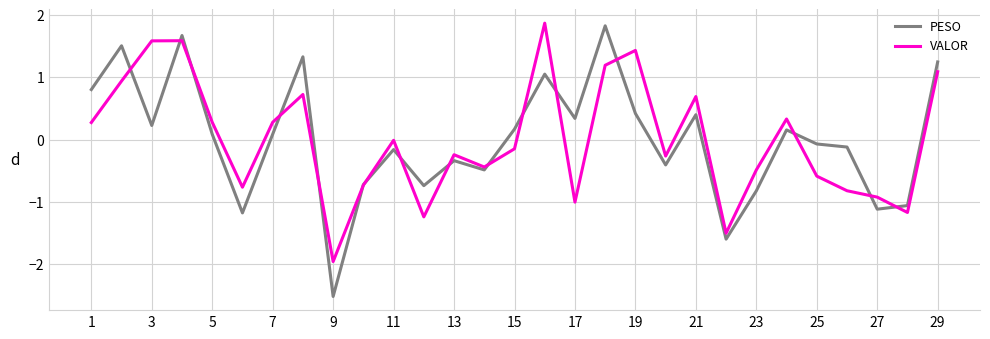

True or false: VALOR has more than 1 points higher than both neighbors.

True